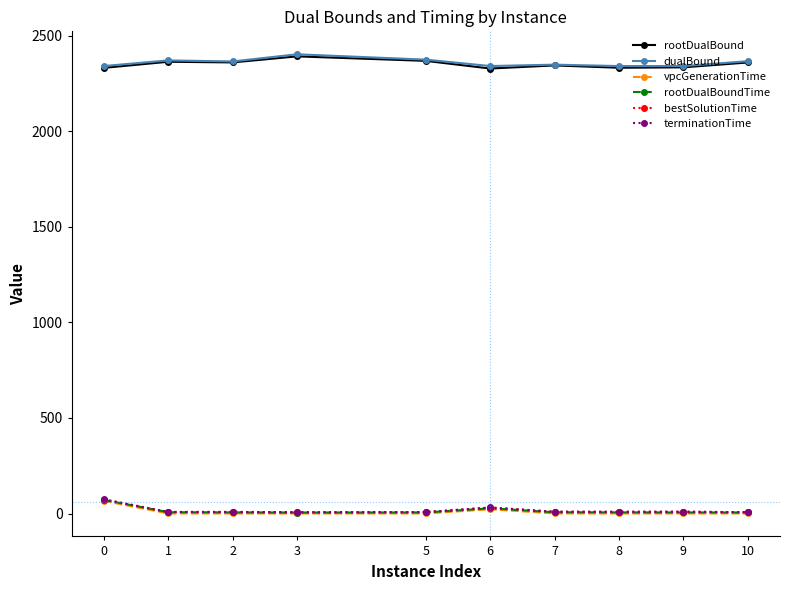

What is the maximum value for terminationTime?

73.9